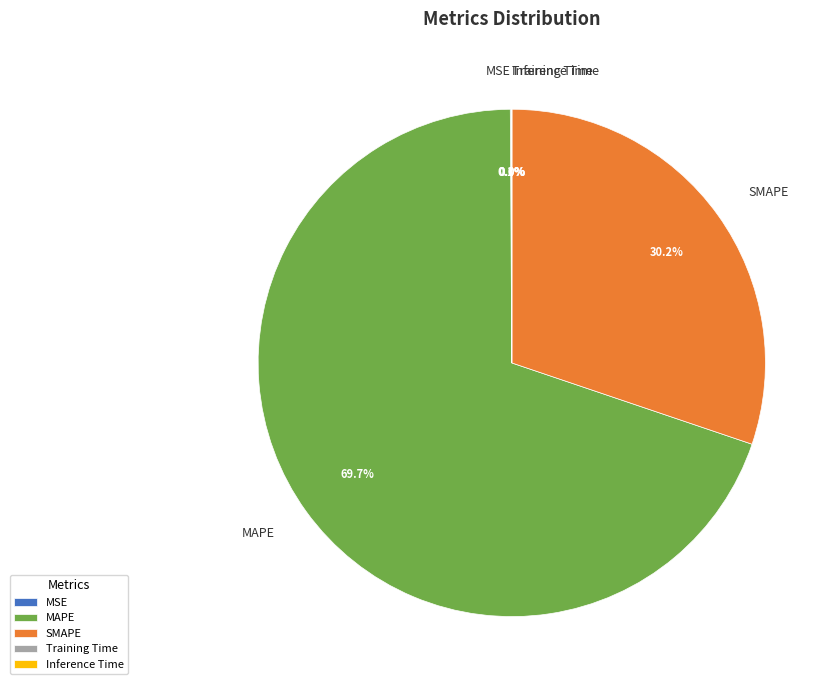

What is the total percentage of SMAPE and MAPE?

99.9%